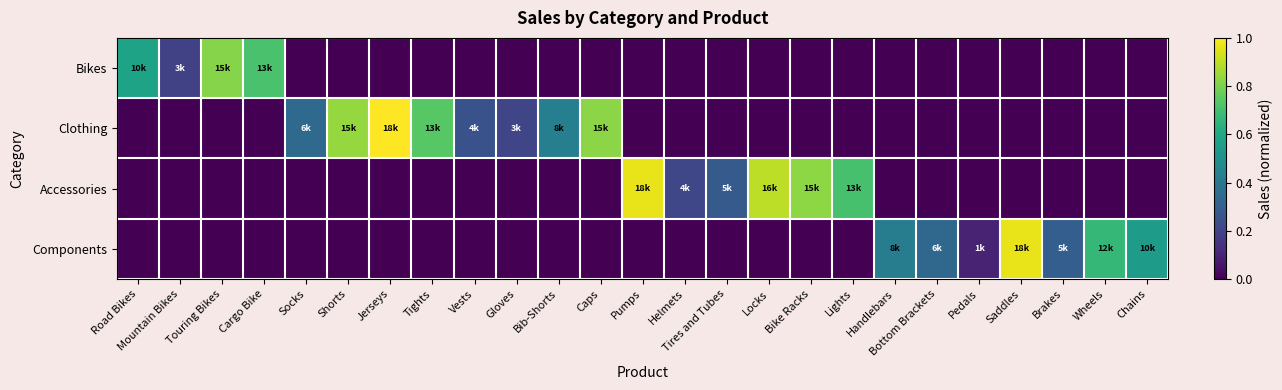

What is the spread (max minus min) of values at Road Bikes?

0.6